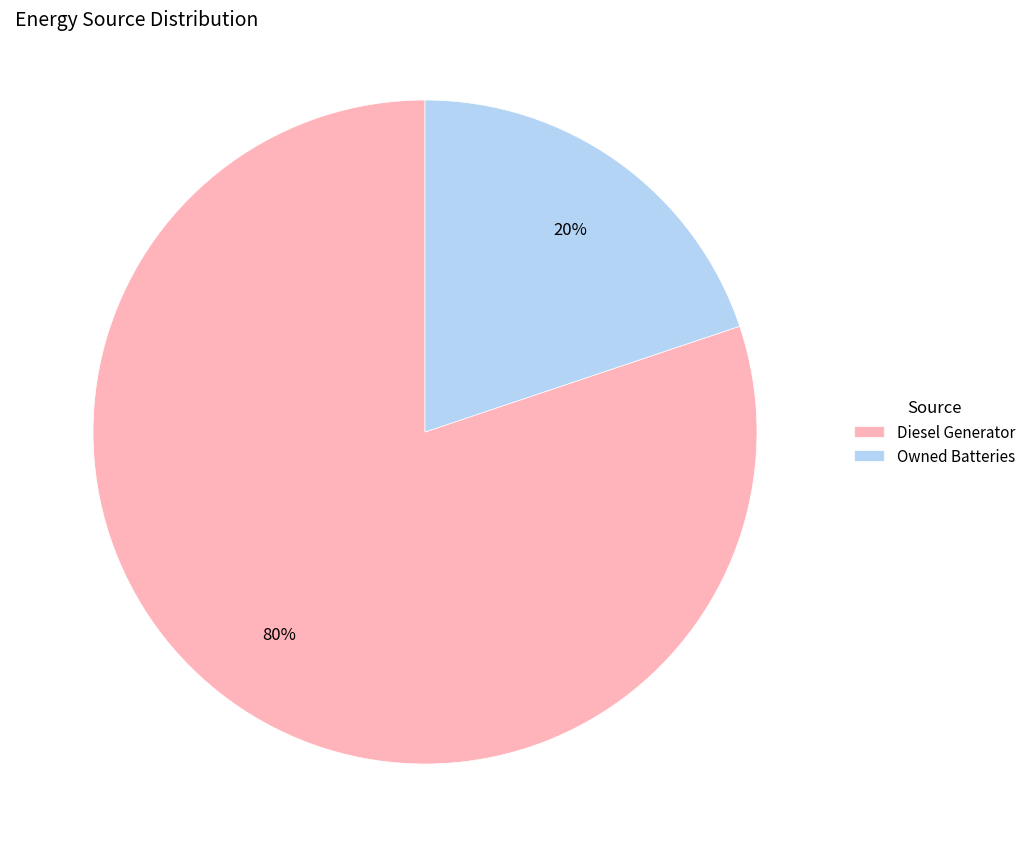

To the nearest percent, what is the average slice percentage?

50%